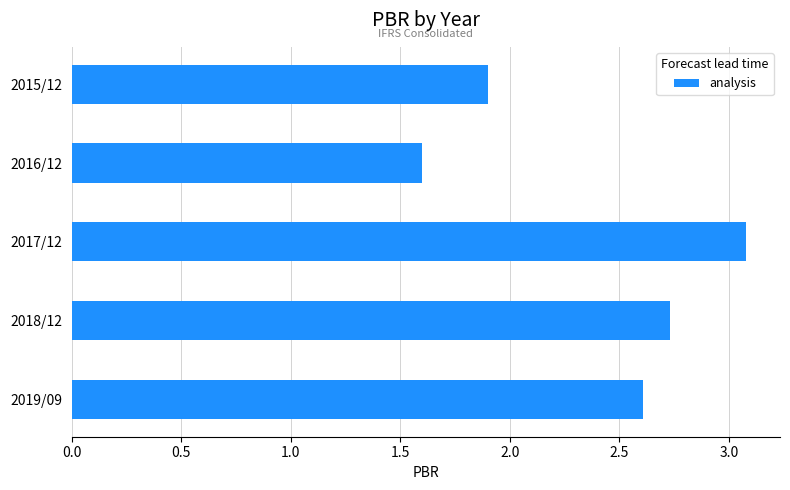

What position from the top is 2015/12?

1